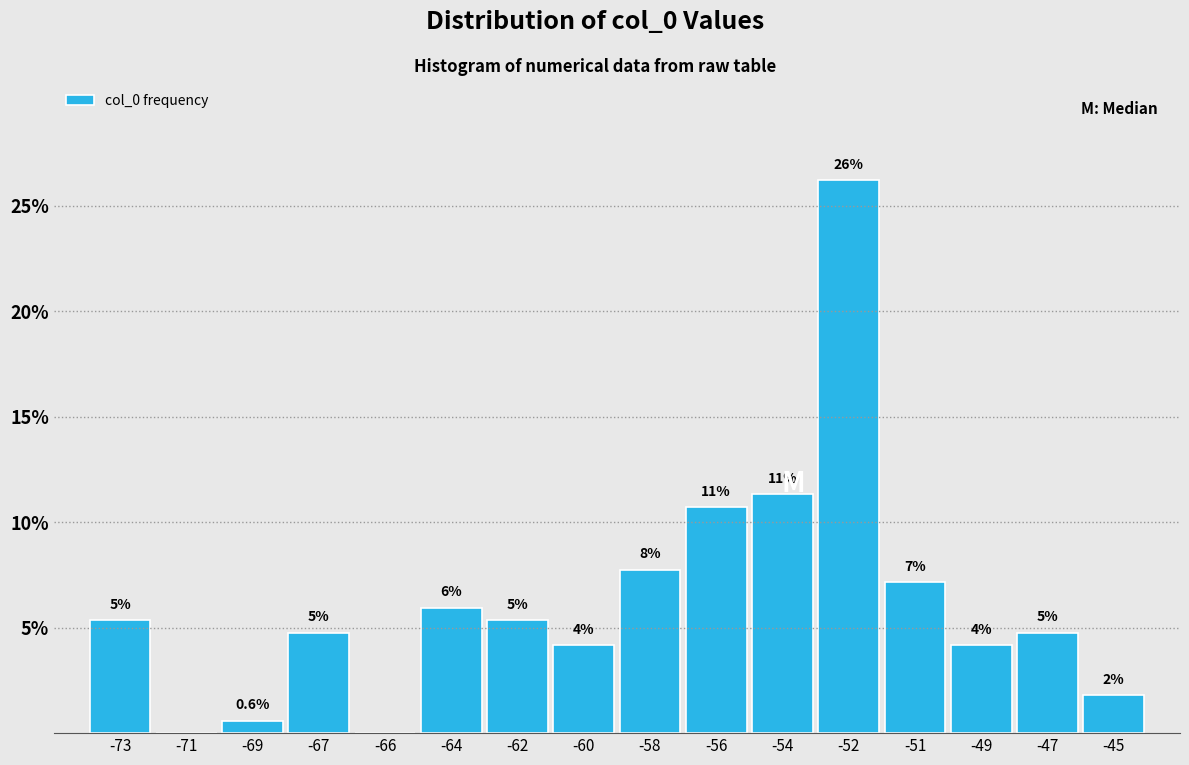

Are the bars horizontal?

No